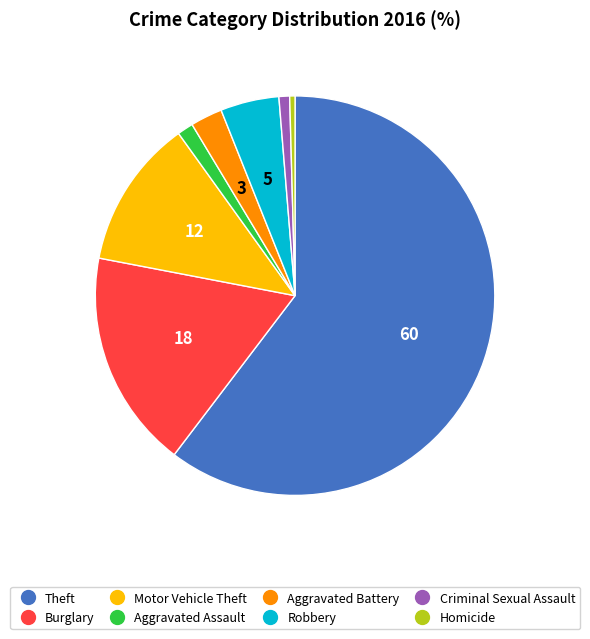

Count the number of slices in the pie.

8